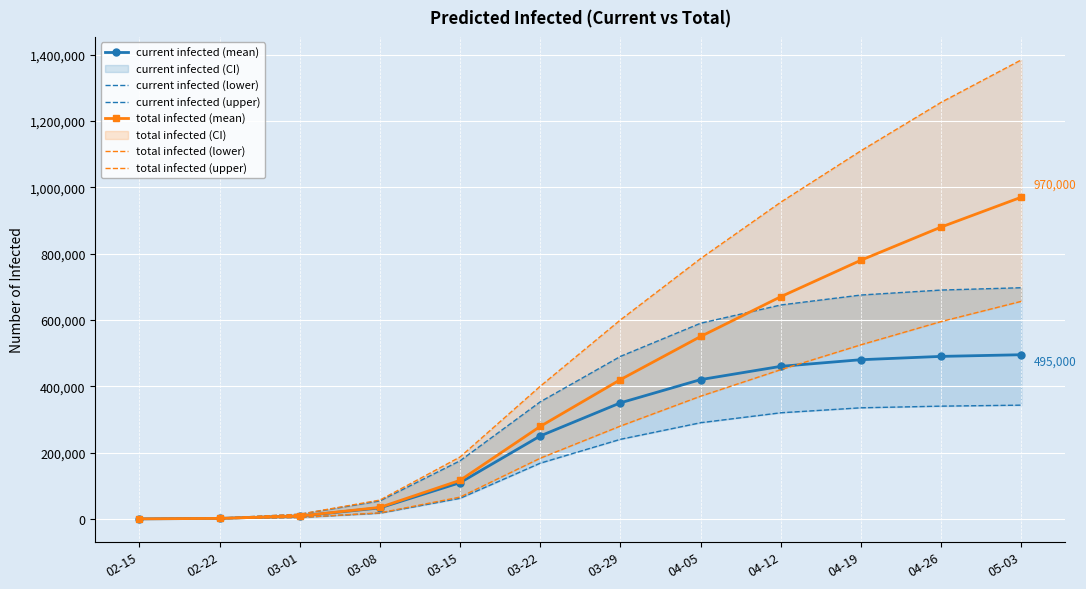

Which category has the highest value across all series?

05-03